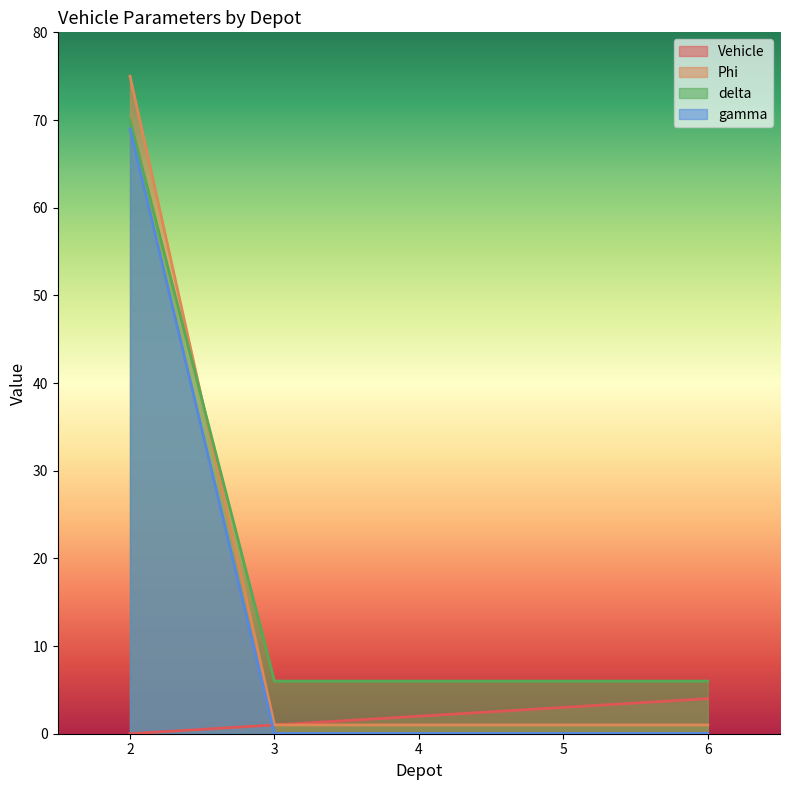

Does the chart display data point markers on the line(s)?

No